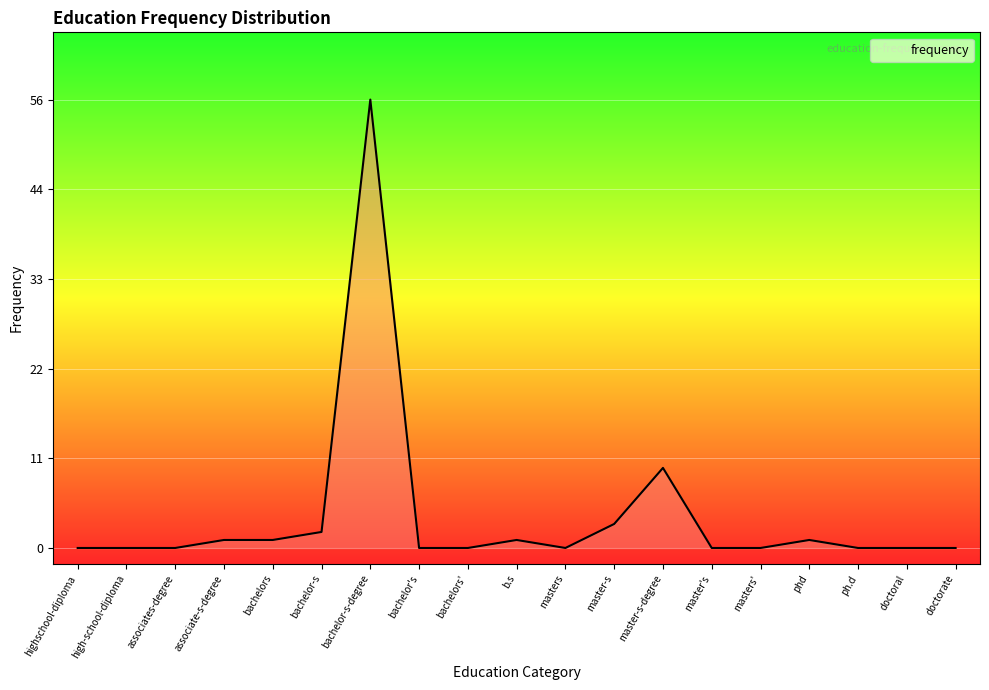

Between phd and masters', which is larger?

phd